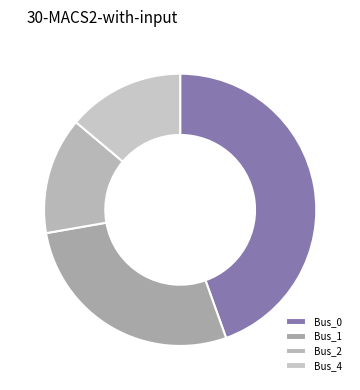

True or false: Bus_2 accounts for 14% of the total.

True